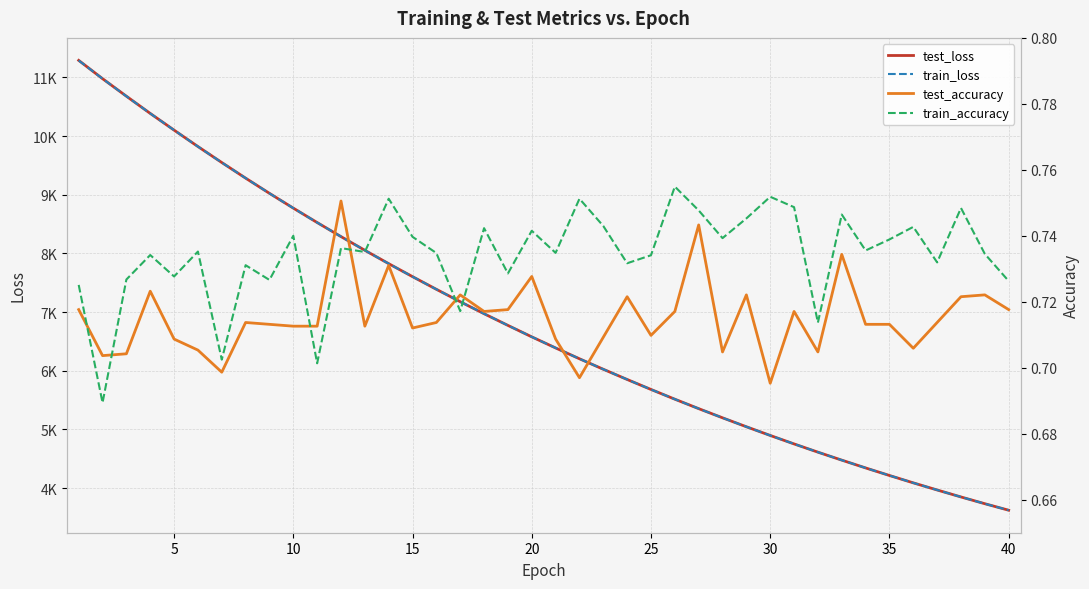

Reading left to right, what are all the values shown in this chart?

test_loss: 11289.9	10978.0	10679.1	10385.6	10101.1	9821.3	9549.0	9282.7	9023.6	8771.7	8526.0	8286.2	8052.9	7825.0	7603.7	7387.7	7176.6	6971.9	6772.7	6577.6	6388.6	6204.0	6025.1	5850.9	5680.9	5514.9	5353.9	5197.7	5045.3	4896.8	4752.5	4612.2	4476.3	4343.5	4214.6	4088.9	3967.5	3848.5	3733.4	3622.5
train_loss: 11288.4	10977.4	10678.5	10385.5	10100.9	9821.1	9548.8	9282.6	9023.5	8771.8	8525.8	8286.0	8052.7	7824.8	7603.6	7387.6	7176.6	6971.8	6772.6	6577.5	6388.4	6203.9	6025.0	5850.9	5680.7	5514.8	5353.8	5197.5	5045.2	4896.7	4752.6	4612.1	4476.1	4343.4	4214.5	4088.8	3967.3	3848.5	3733.3	3622.4
test_accuracy: 0.7	0.7	0.7	0.7	0.7	0.7	0.7	0.7	0.7	0.7	0.7	0.8	0.7	0.7	0.7	0.7	0.7	0.7	0.7	0.7	0.7	0.7	0.7	0.7	0.7	0.7	0.7	0.7	0.7	0.7	0.7	0.7	0.7	0.7	0.7	0.7	0.7	0.7	0.7	0.7
train_accuracy: 0.7	0.7	0.7	0.7	0.7	0.7	0.7	0.7	0.7	0.7	0.7	0.7	0.7	0.8	0.7	0.7	0.7	0.7	0.7	0.7	0.7	0.8	0.7	0.7	0.7	0.8	0.7	0.7	0.7	0.8	0.7	0.7	0.7	0.7	0.7	0.7	0.7	0.7	0.7	0.7